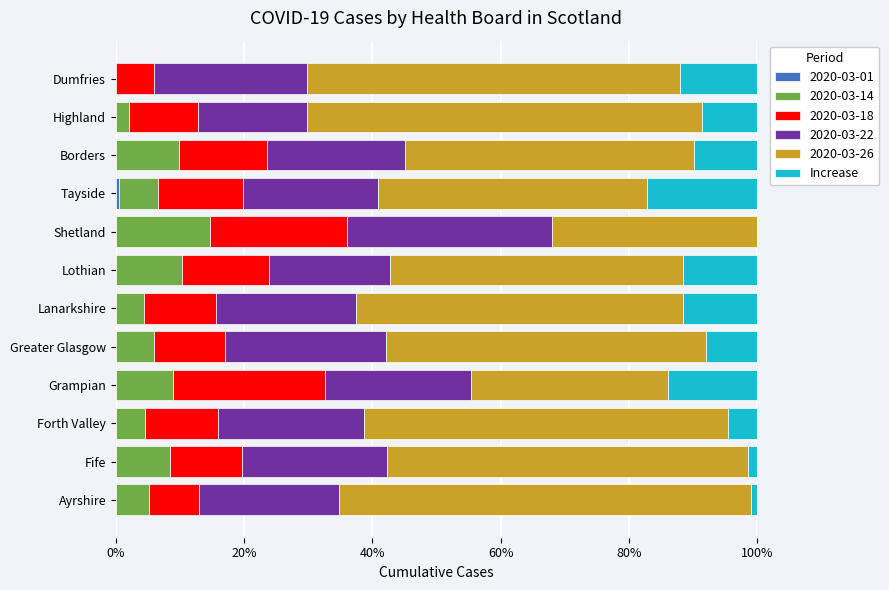

How many data points does each series have?

12